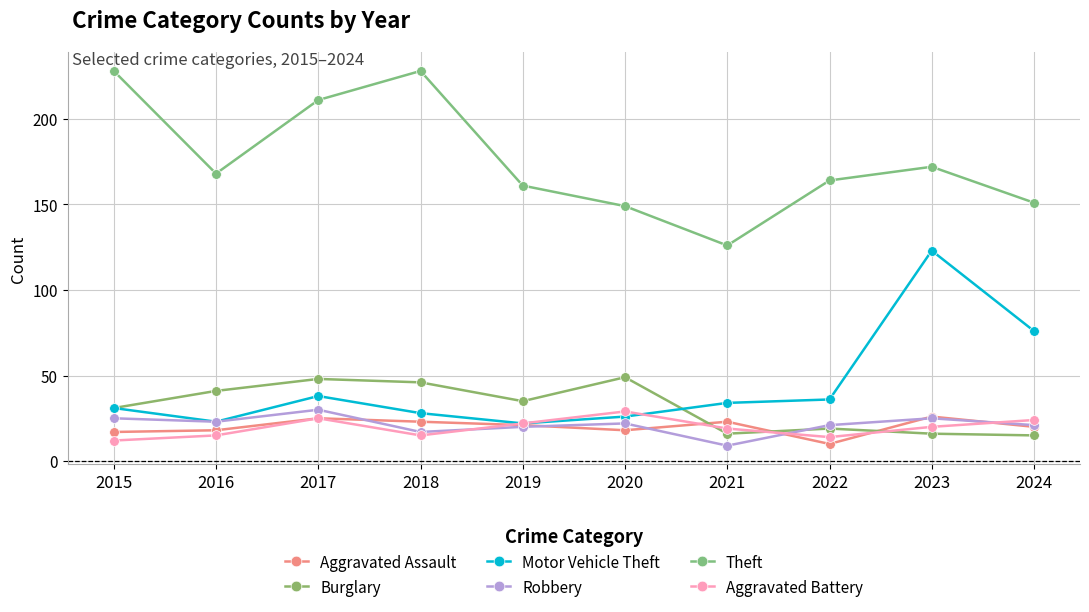

List the series in order of their peak value, lowest first.

Aggravated Assault, Aggravated Battery, Robbery, Burglary, Motor Vehicle Theft, Theft